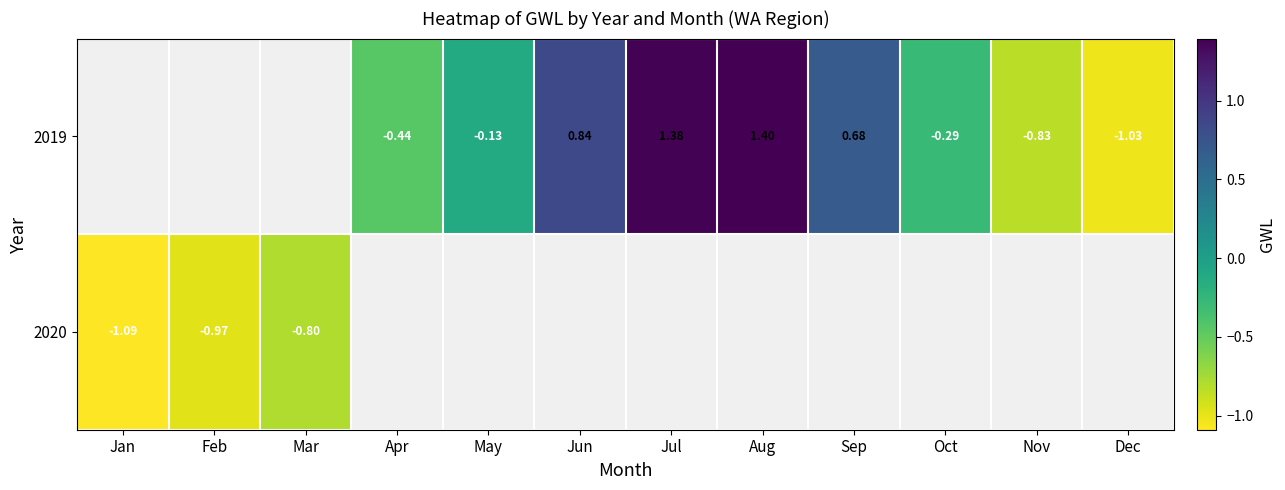

Is the value of 2019 at Sep greater than the value of 2020 at Feb?

Yes